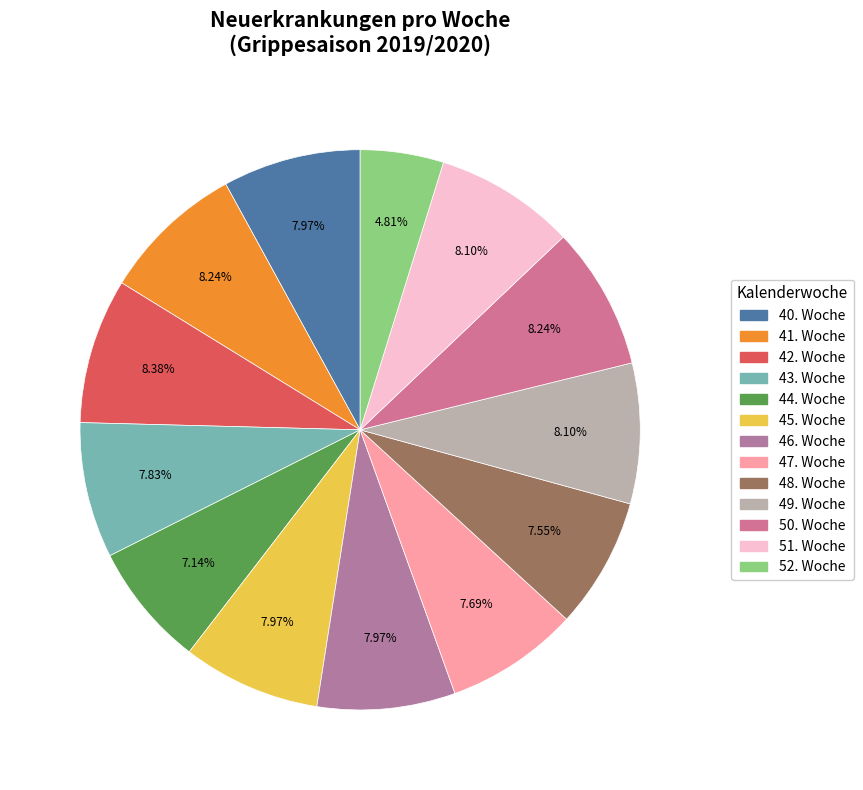

To the nearest percent, what is the average slice percentage?

8%